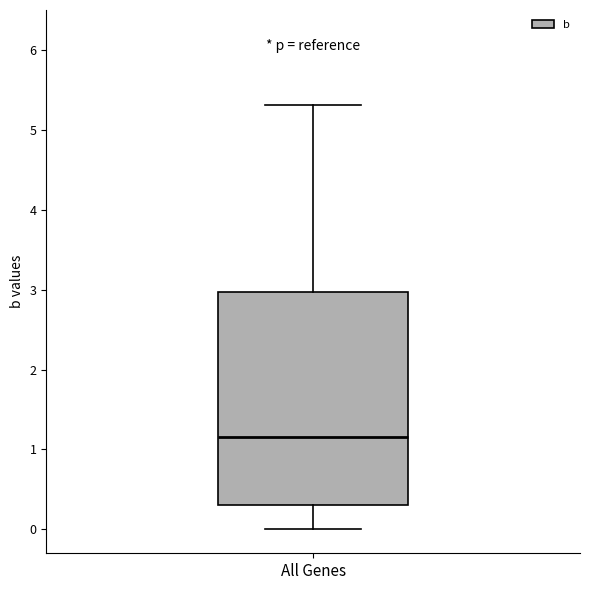

Where does the lower whisker of the box for All Genes end on the y-axis? The values are not printed on the chart, so give them approximately, as read against the axis.

0.0